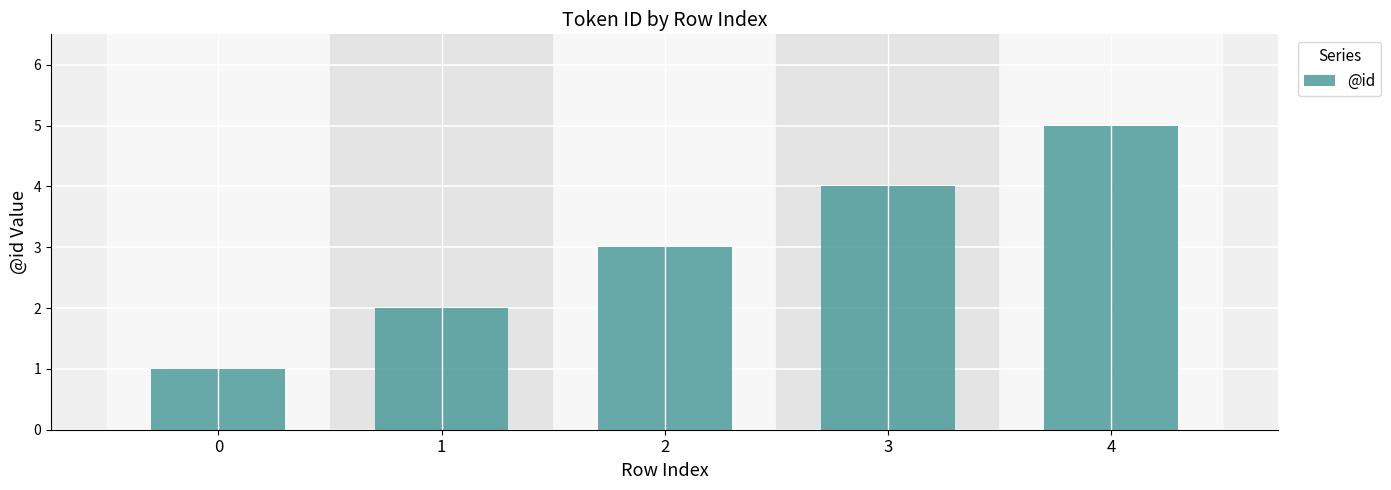

Which has a higher value, 2 or 0?

2